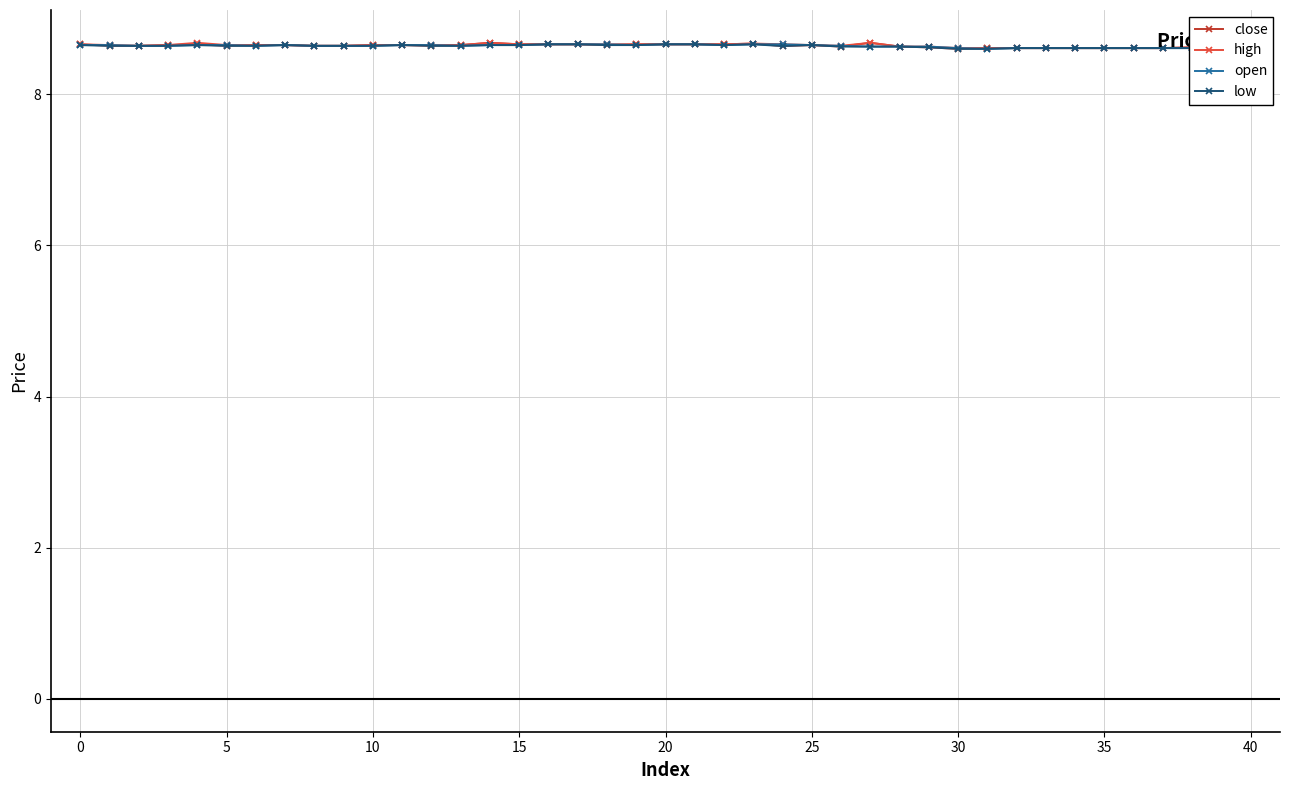

True or false: high has a value of 2.7 at 30.

False